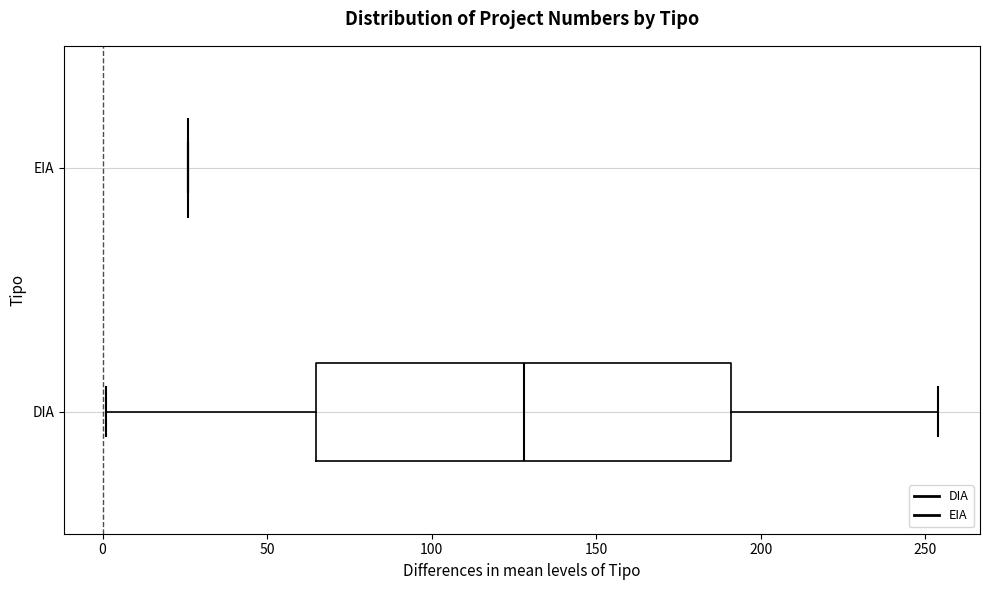

Which box is the widest, from its left edge to its right edge?

DIA